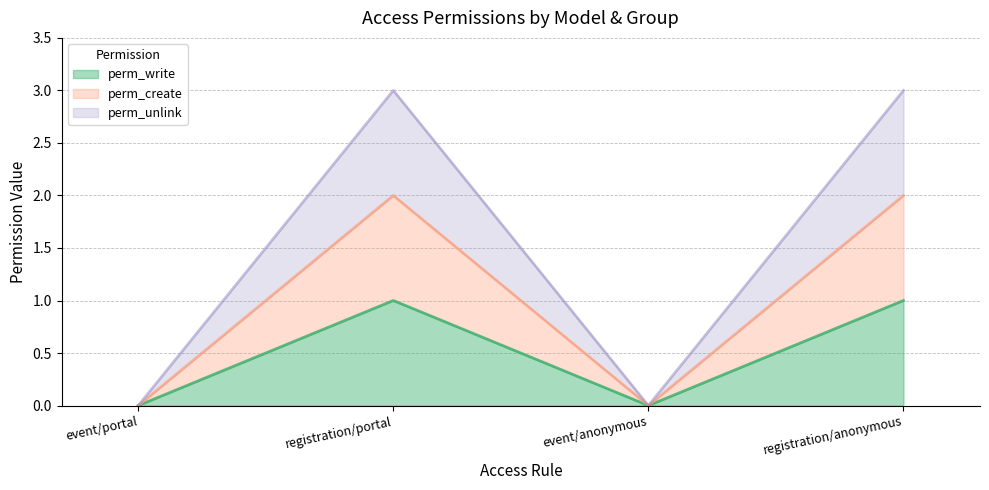

What is the difference between the perm_unlink (line) values at registration/anonymous and event/anonymous?

3